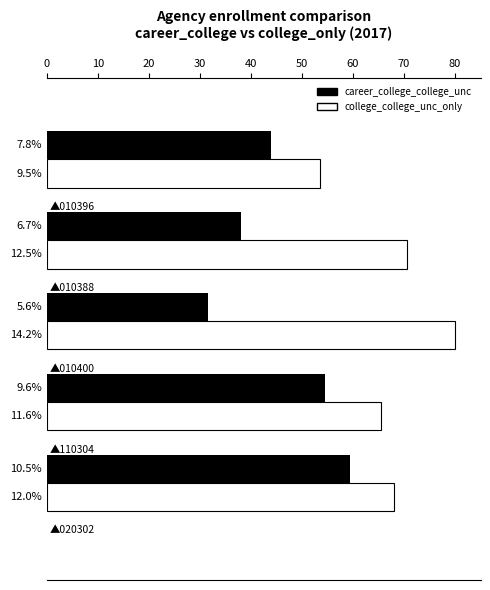

What are all the series names shown in the legend?

career_college_college_unc, college_college_unc_only